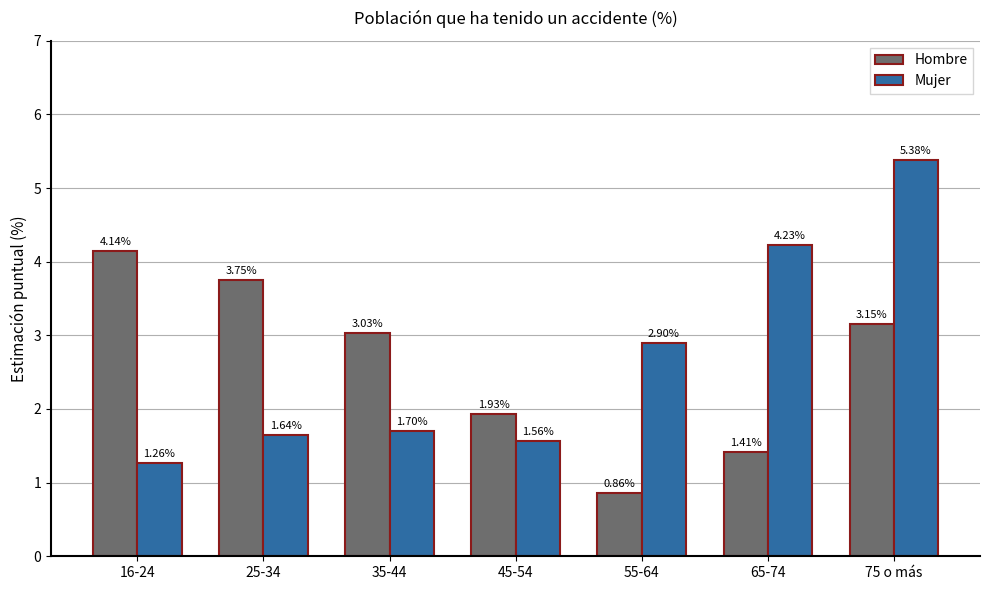

What is the total value across all series at 45-54?

3.5